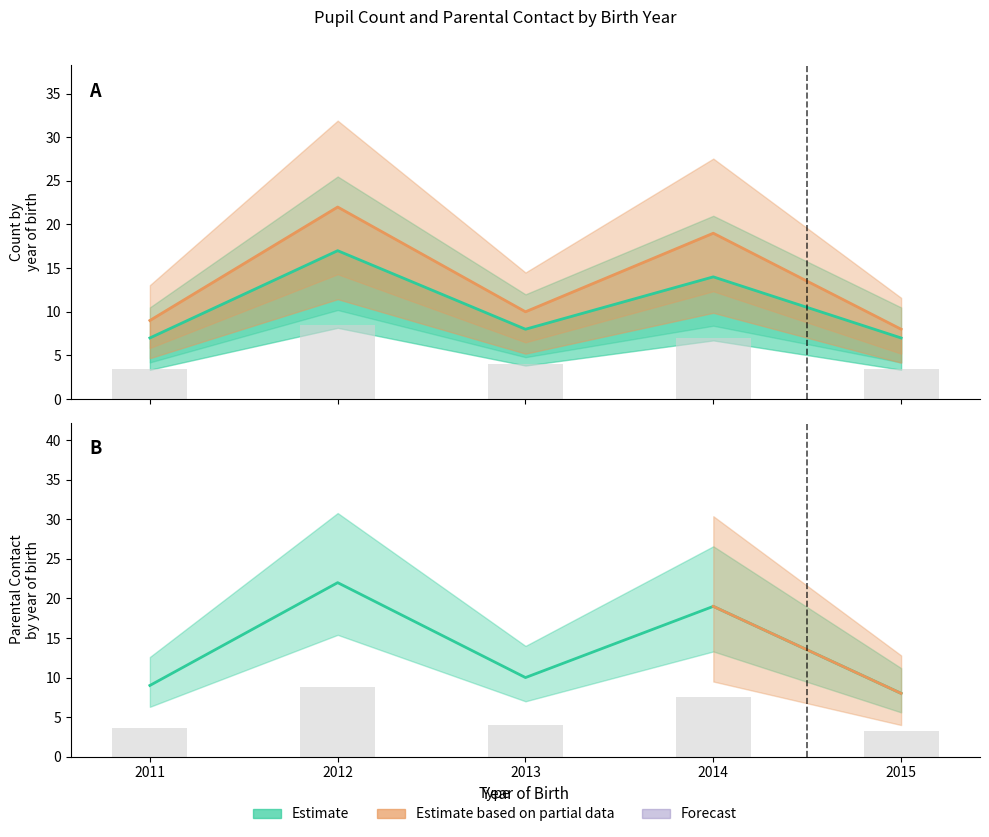

Is it true that Count (Estimate) equals 14 at 2014?

True